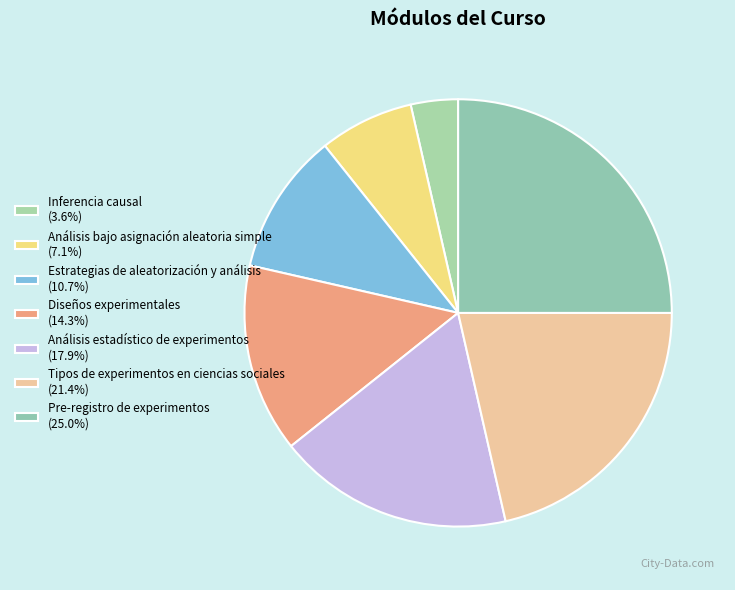

Is it true that Tipos de experimentos en ciencias sociales is 21% of the pie?

True